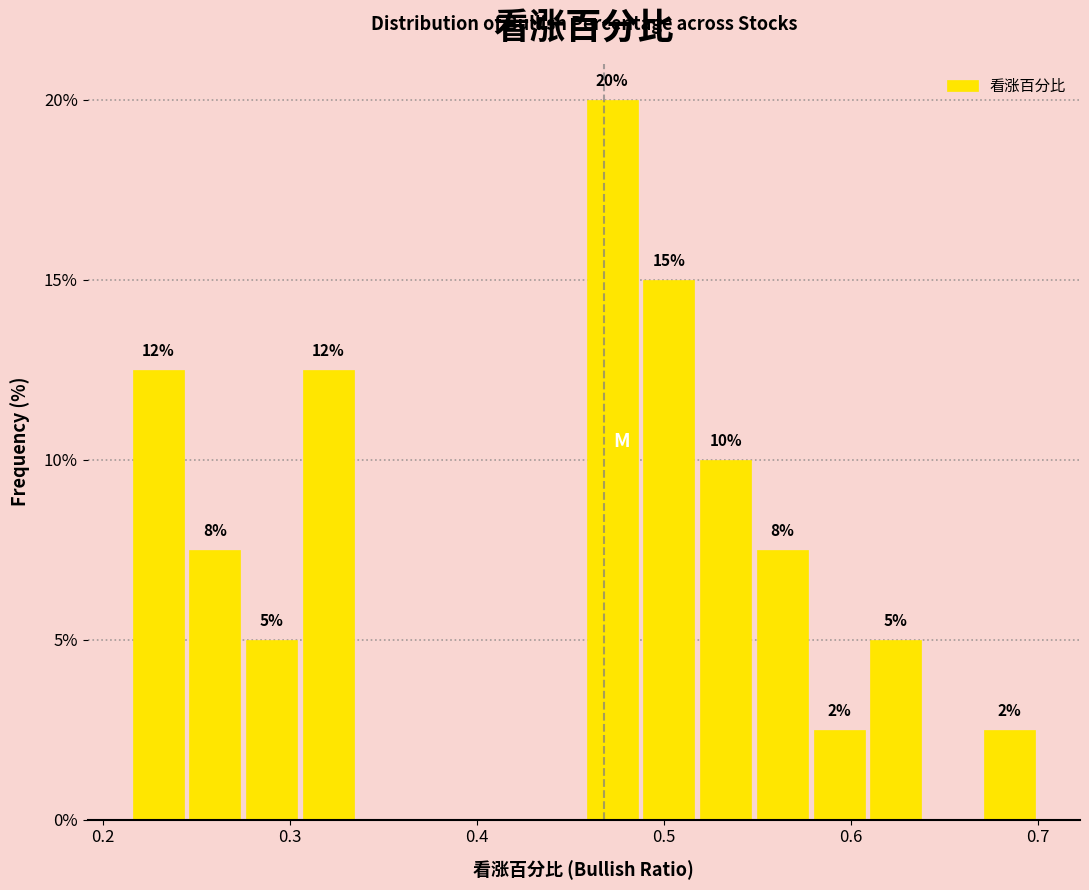

Read against the x-axis, roughly where is the centre of the tallest bar?

0.47